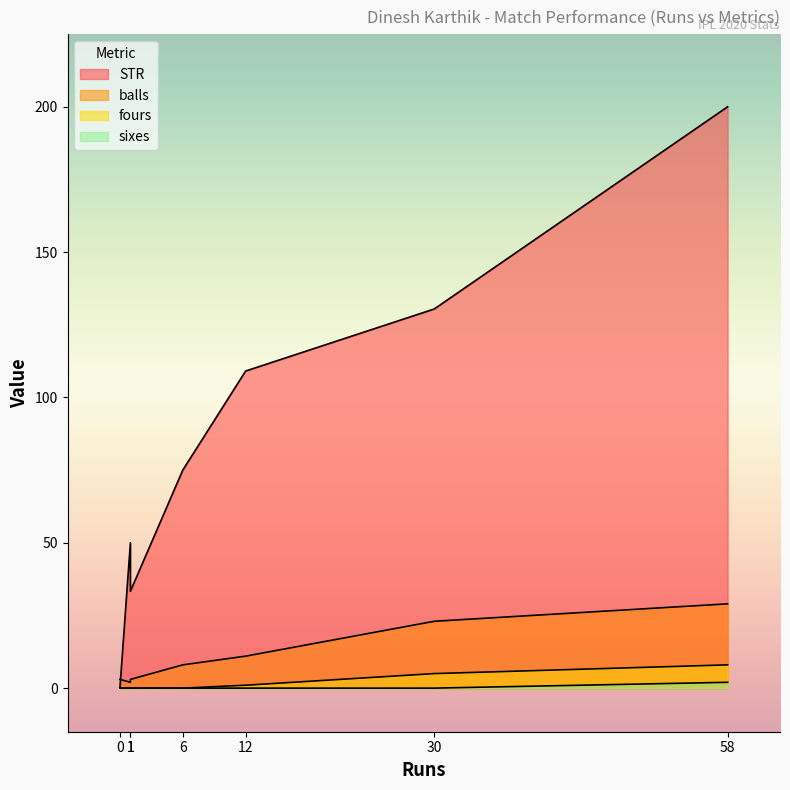

Which series has the largest range (max minus min)?

STR